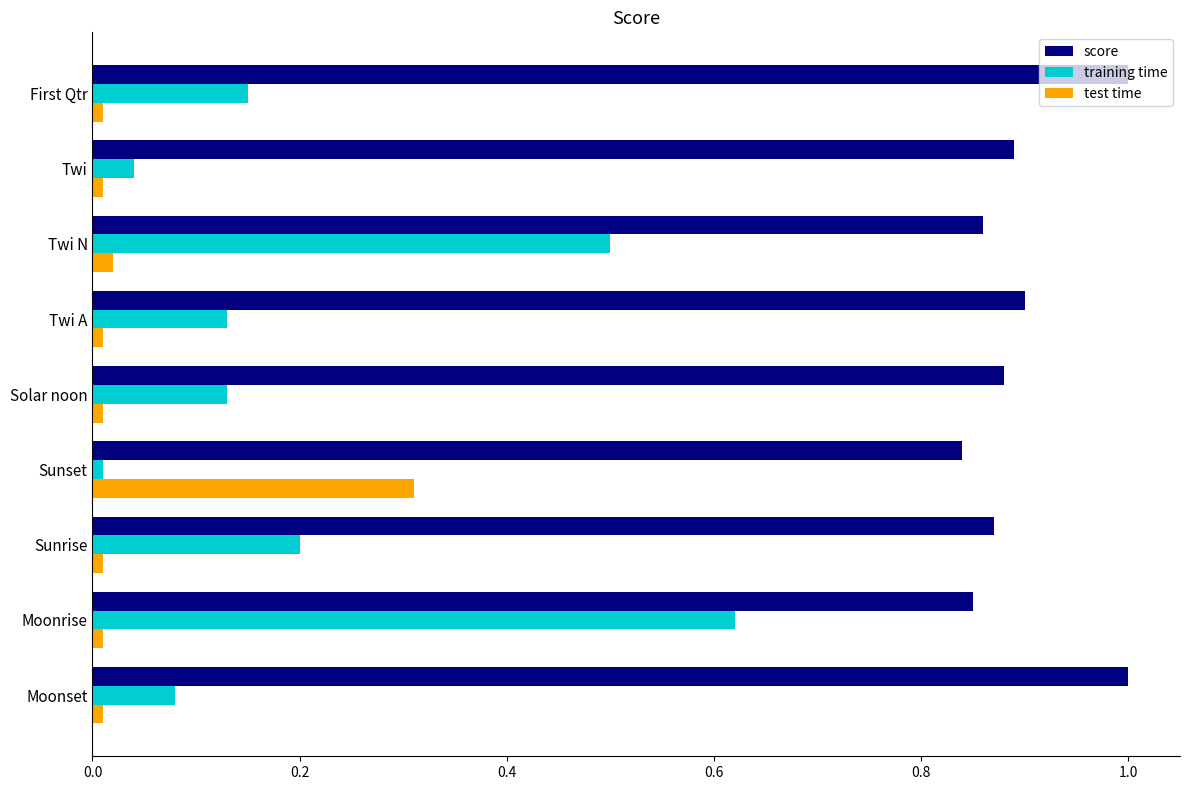

Rank the series by their maximum value, from highest to lowest.

score, training time, test time